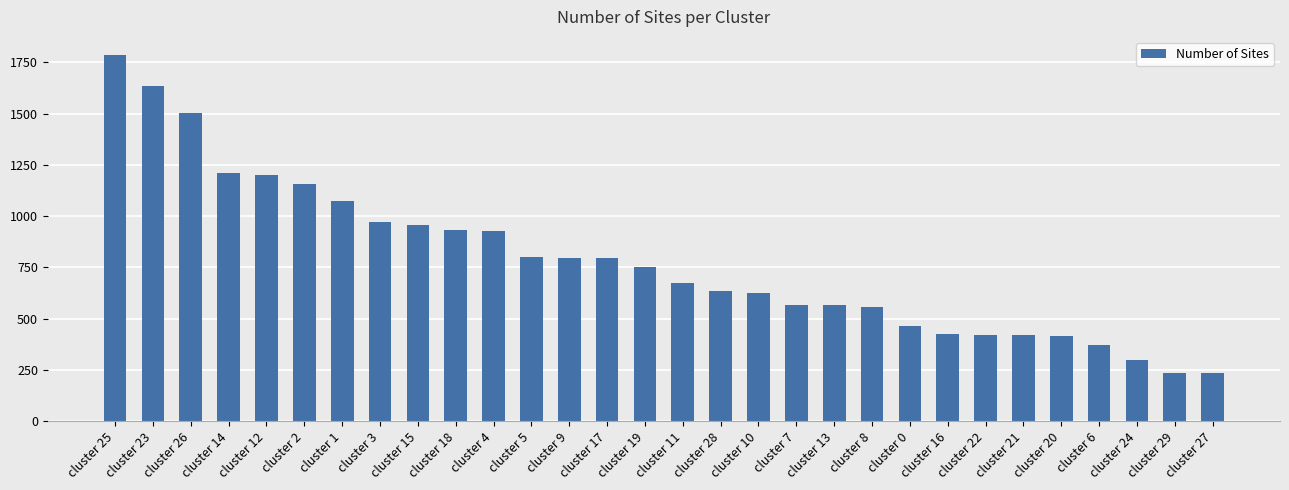

True or false: the data shows 384 at cluster 19.

False